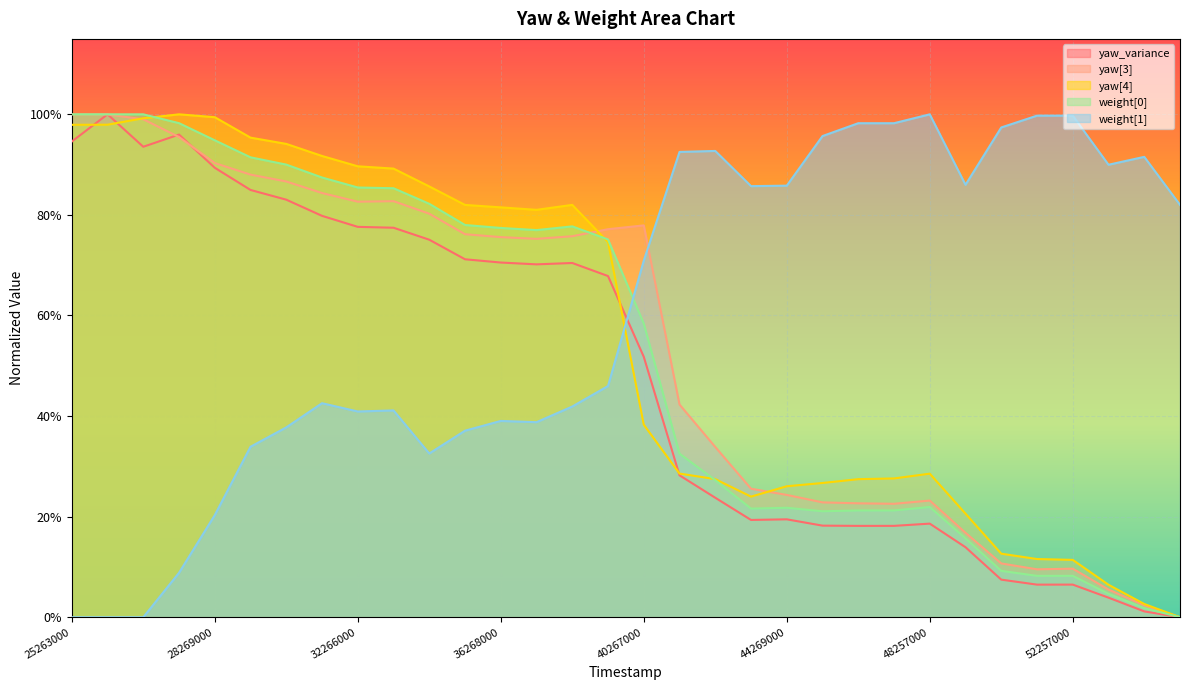

Reading left to right, transcribe all the data shown in this chart.

yaw_variance: 25263000=0.9	25271000=1.0	26267000=0.9	27269000=1.0	28269000=0.9	29268000=0.8	30263000=0.8	31259000=0.8	32266000=0.8	33268000=0.8	34270000=0.8	35267000=0.7	36268000=0.7	37257000=0.7	38256000=0.7	39256000=0.7	40267000=0.5	41269000=0.3	42266000=0.2	43269000=0.2	44269000=0.2	45256000=0.2	46256000=0.2	47257000=0.2	48257000=0.2	49259000=0.1	50266000=0.1	51267000=0.1	52257000=0.1	53269000=0.0	54266000=0.0	55219000=0.0
yaw[3]: 25263000=1.0	25271000=1.0	26267000=1.0	27269000=1.0	28269000=0.9	29268000=0.9	30263000=0.9	31259000=0.8	32266000=0.8	33268000=0.8	34270000=0.8	35267000=0.8	36268000=0.8	37257000=0.8	38256000=0.8	39256000=0.8	40267000=0.8	41269000=0.4	42266000=0.3	43269000=0.3	44269000=0.2	45256000=0.2	46256000=0.2	47257000=0.2	48257000=0.2	49259000=0.2	50266000=0.1	51267000=0.1	52257000=0.1	53269000=0.1	54266000=0.0	55219000=0.0
yaw[4]: 25263000=1.0	25271000=1.0	26267000=1.0	27269000=1.0	28269000=1.0	29268000=1.0	30263000=0.9	31259000=0.9	32266000=0.9	33268000=0.9	34270000=0.9	35267000=0.8	36268000=0.8	37257000=0.8	38256000=0.8	39256000=0.7	40267000=0.4	41269000=0.3	42266000=0.3	43269000=0.2	44269000=0.3	45256000=0.3	46256000=0.3	47257000=0.3	48257000=0.3	49259000=0.2	50266000=0.1	51267000=0.1	52257000=0.1	53269000=0.1	54266000=0.0	55219000=0.0
weight[0]: 25263000=1.0	25271000=1.0	26267000=1.0	27269000=1.0	28269000=0.9	29268000=0.9	30263000=0.9	31259000=0.9	32266000=0.9	33268000=0.9	34270000=0.8	35267000=0.8	36268000=0.8	37257000=0.8	38256000=0.8	39256000=0.8	40267000=0.6	41269000=0.3	42266000=0.3	43269000=0.2	44269000=0.2	45256000=0.2	46256000=0.2	47257000=0.2	48257000=0.2	49259000=0.2	50266000=0.1	51267000=0.1	52257000=0.1	53269000=0.0	54266000=0.0	55219000=0.0
weight[1]: 25263000=0.0	25271000=0.0	26267000=0.0	27269000=0.1	28269000=0.2	29268000=0.3	30263000=0.4	31259000=0.4	32266000=0.4	33268000=0.4	34270000=0.3	35267000=0.4	36268000=0.4	37257000=0.4	38256000=0.4	39256000=0.5	40267000=0.7	41269000=0.9	42266000=0.9	43269000=0.9	44269000=0.9	45256000=1.0	46256000=1.0	47257000=1.0	48257000=1.0	49259000=0.9	50266000=1.0	51267000=1.0	52257000=1.0	53269000=0.9	54266000=0.9	55219000=0.8